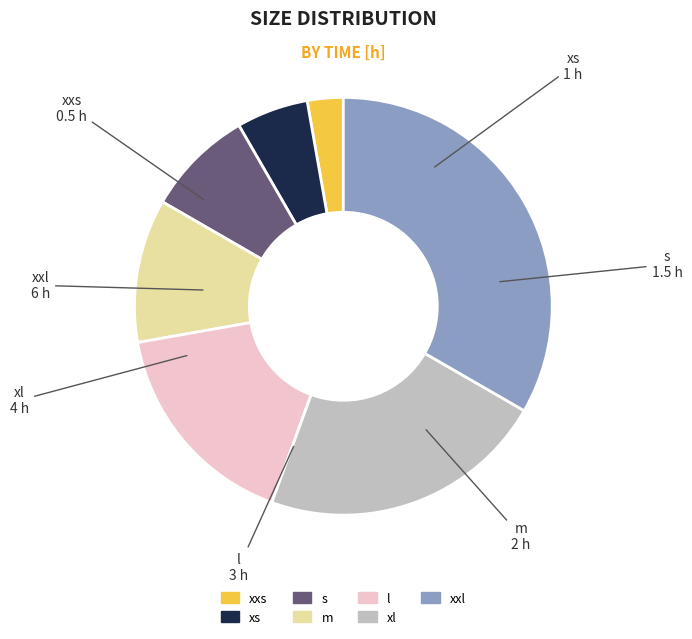

What is the ratio of the value at xxs to the value at xxl?

0.1